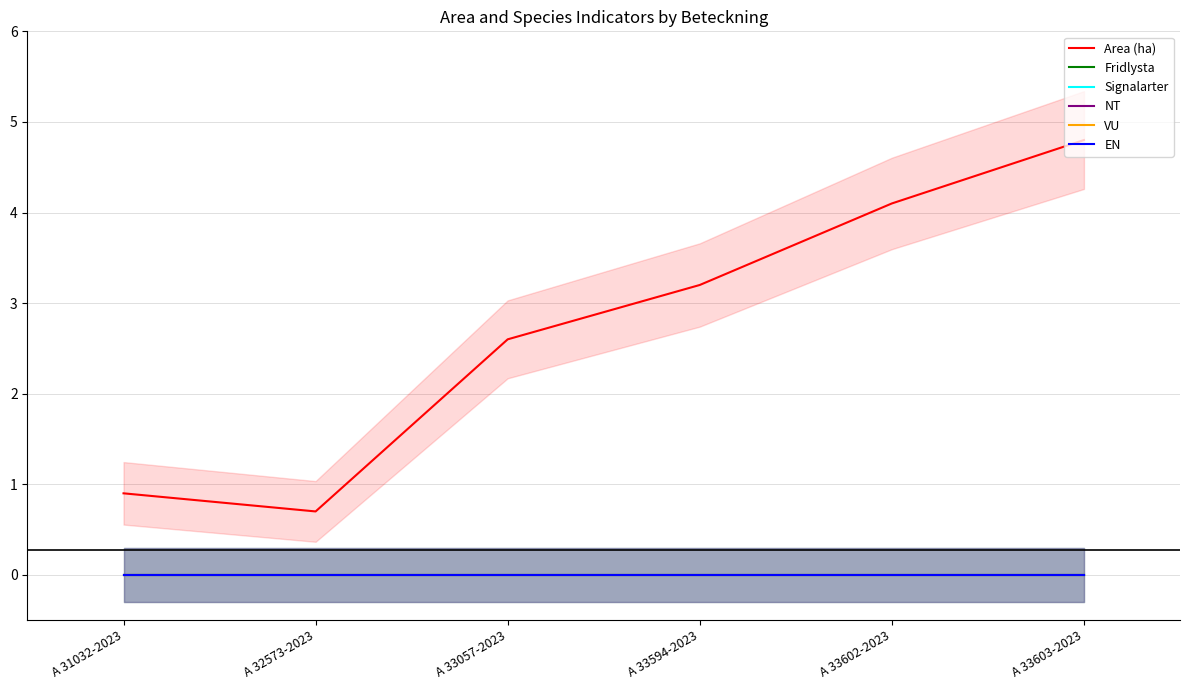

True or false: Area (ha) and Signalarter cross at least once.

False